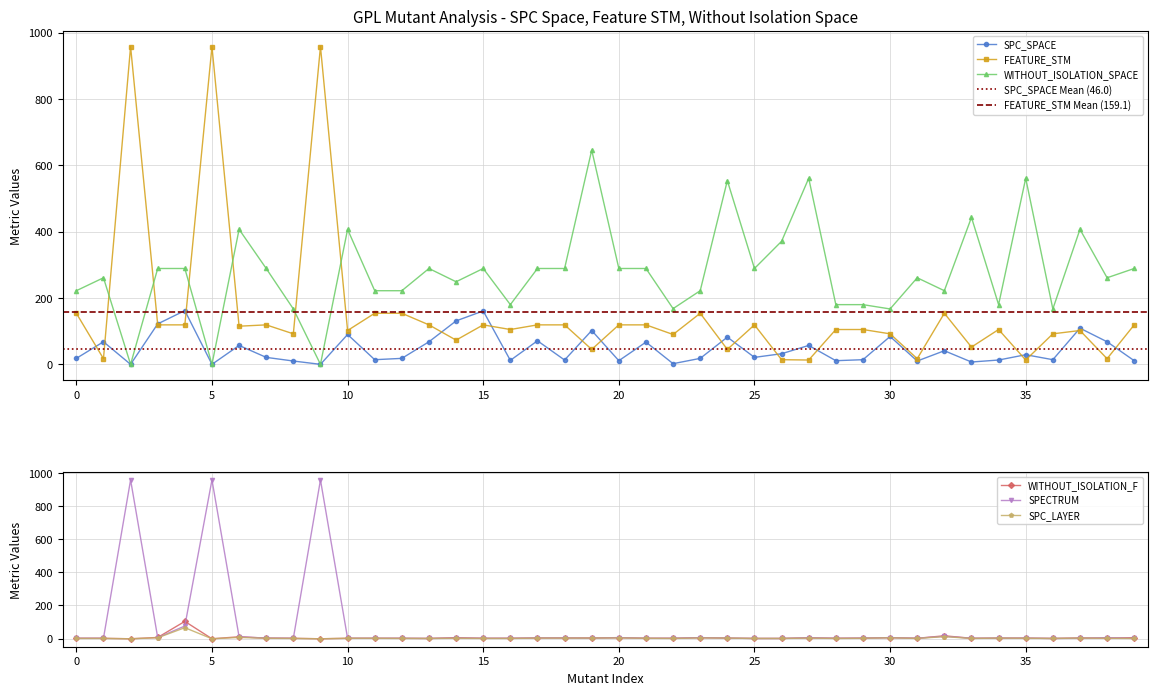

What is the value of the SPECTRUM point at the 28th from the left?

2